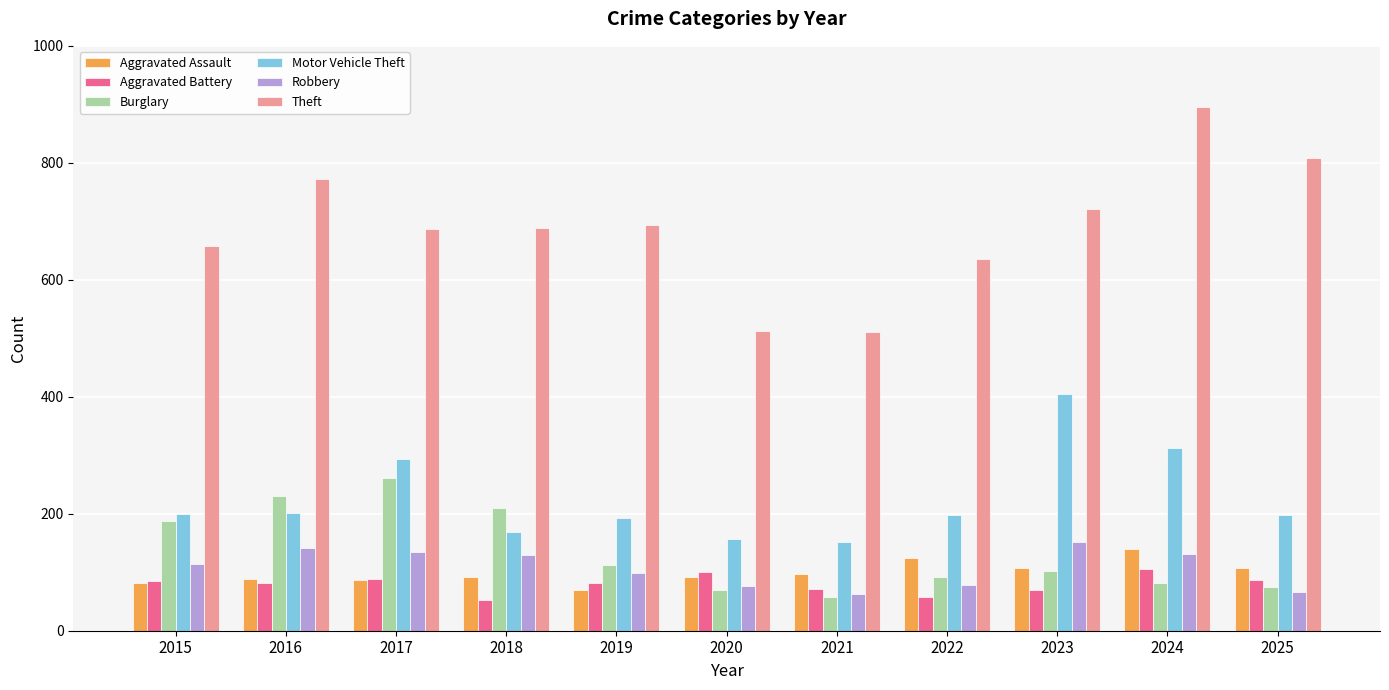

What is the total value across all series at 2022?

1184